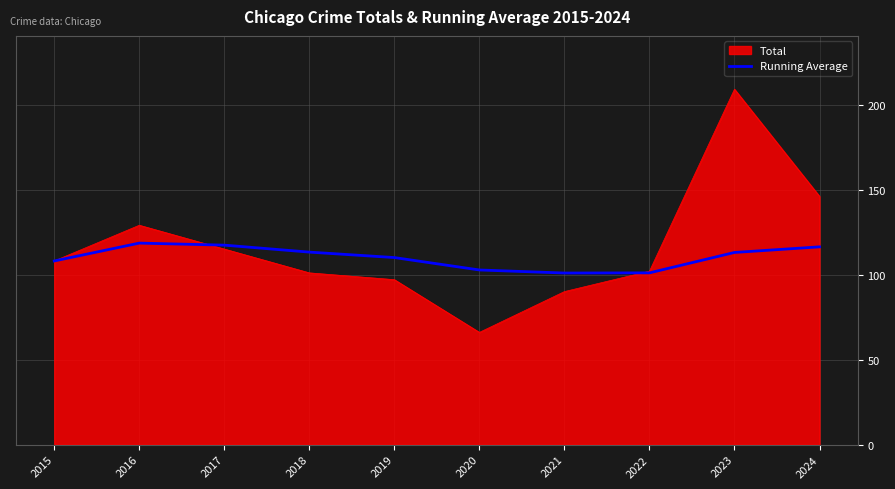

Which series has the largest range (max minus min)?

Total